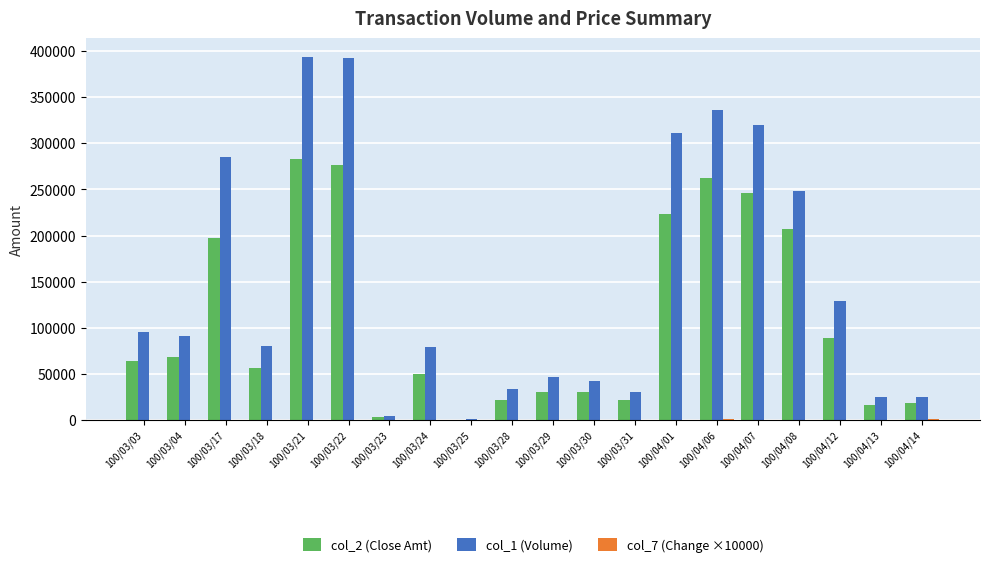

What is the greatest value displayed?

394000